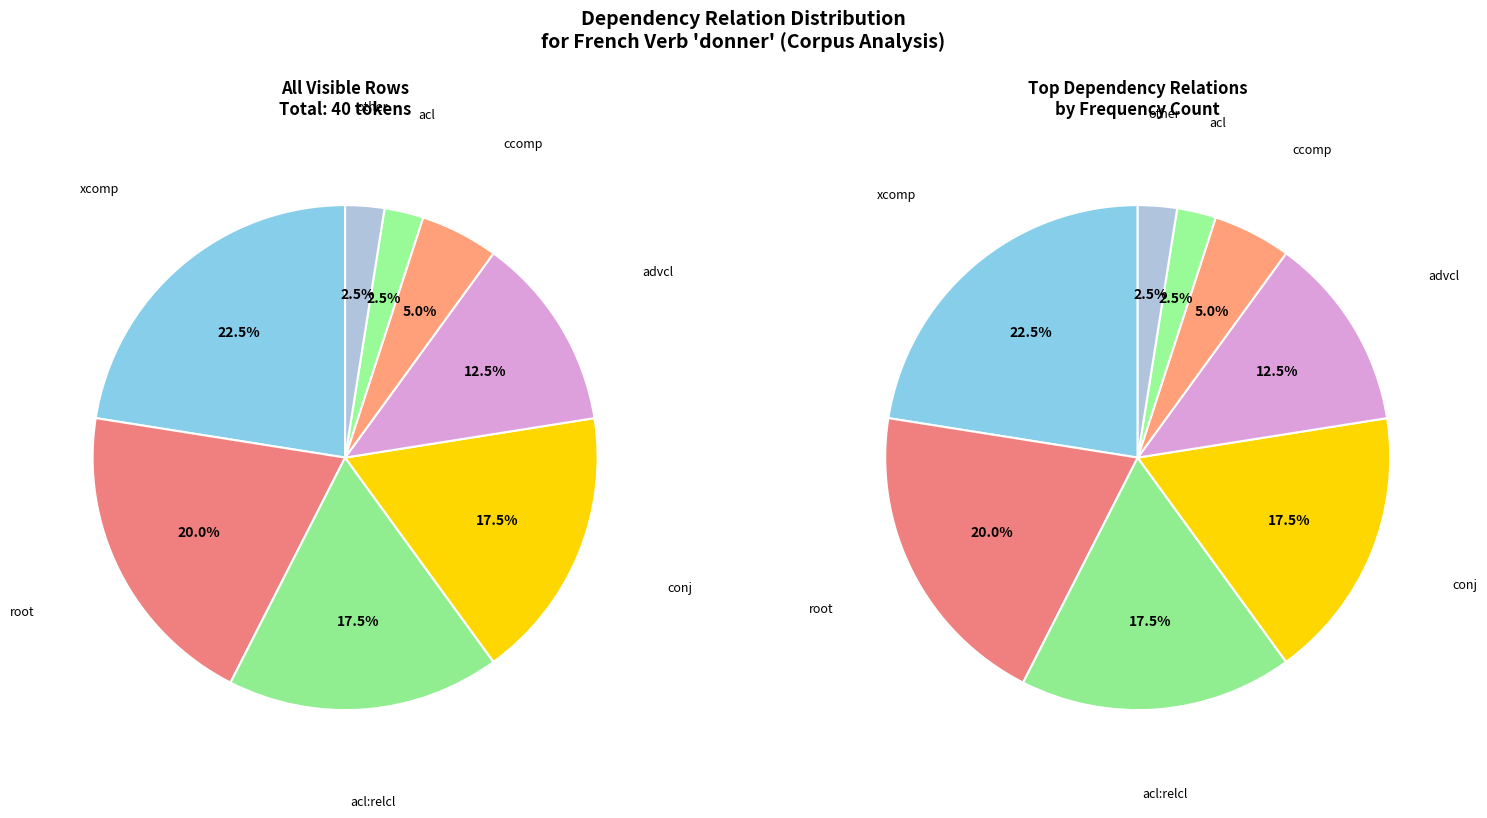

To the nearest percent, what portion does other represent?

3%